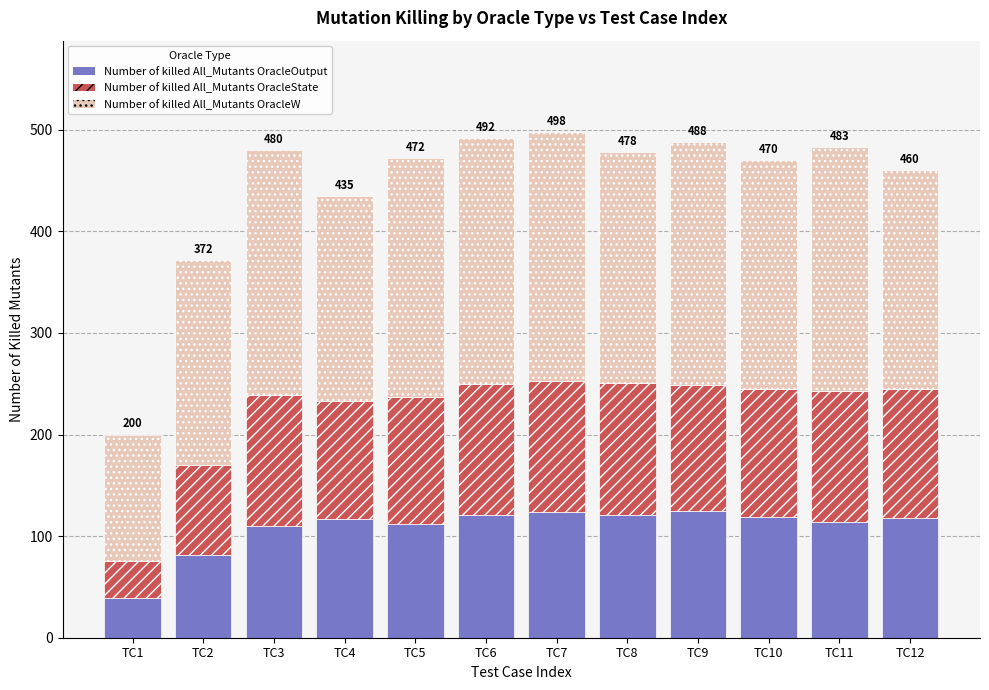

What is the difference between the second highest and minimum values in the Number of killed All_Mutants OracleOutput series?

85